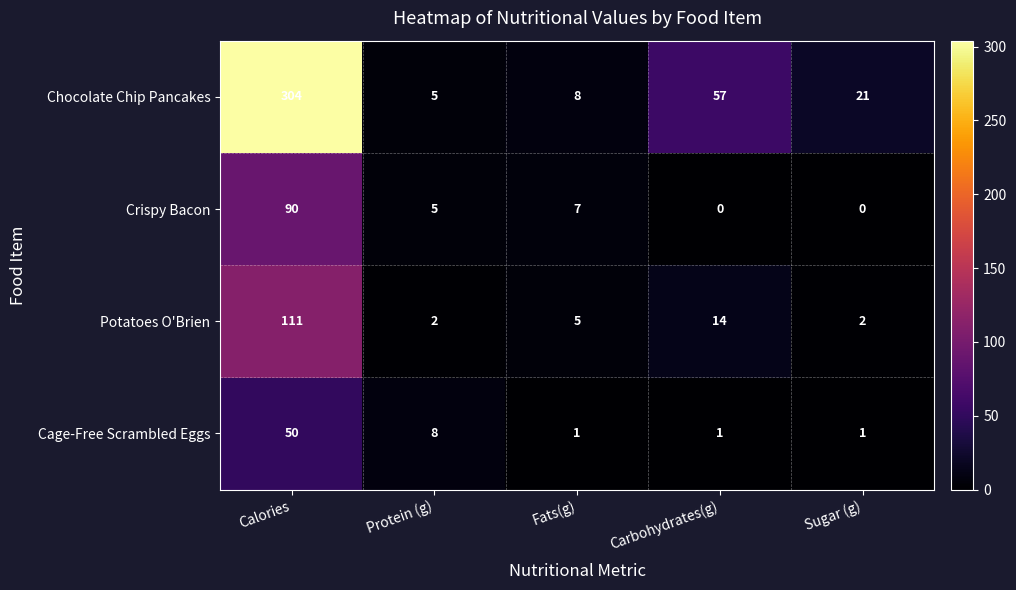

Which series has the largest total across all categories?

Chocolate Chip Pancakes